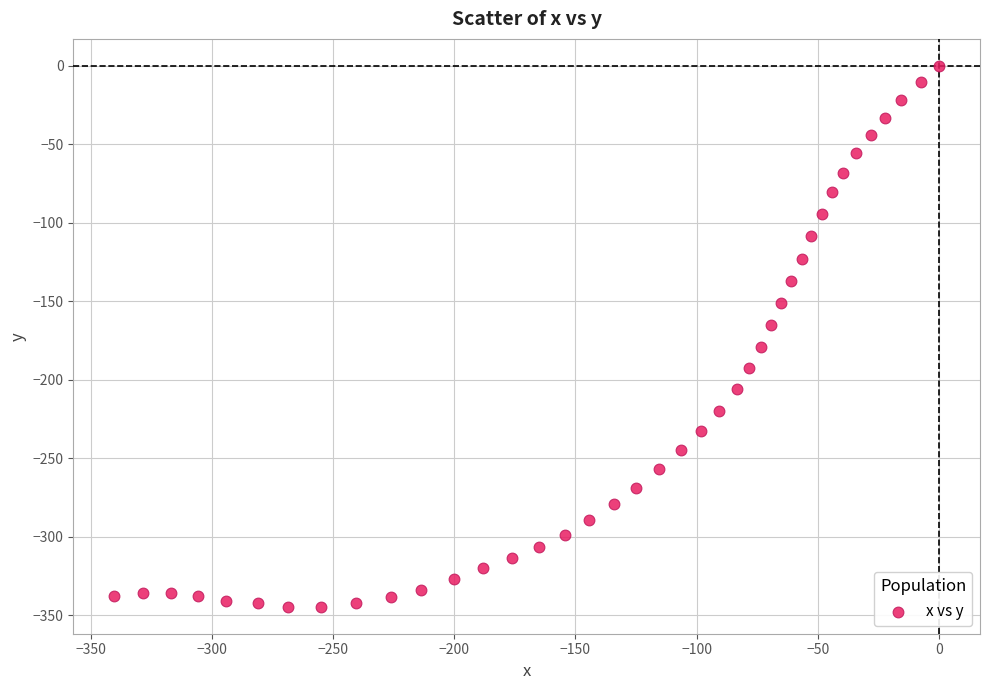

What is the range of X values (max minus min)?

340.3